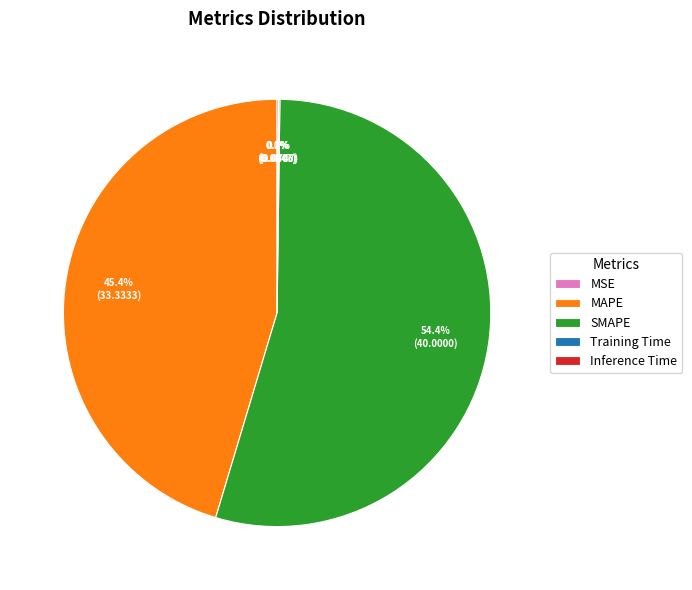

To the nearest percent, what is the combined percentage of MAPE and SMAPE?

100%